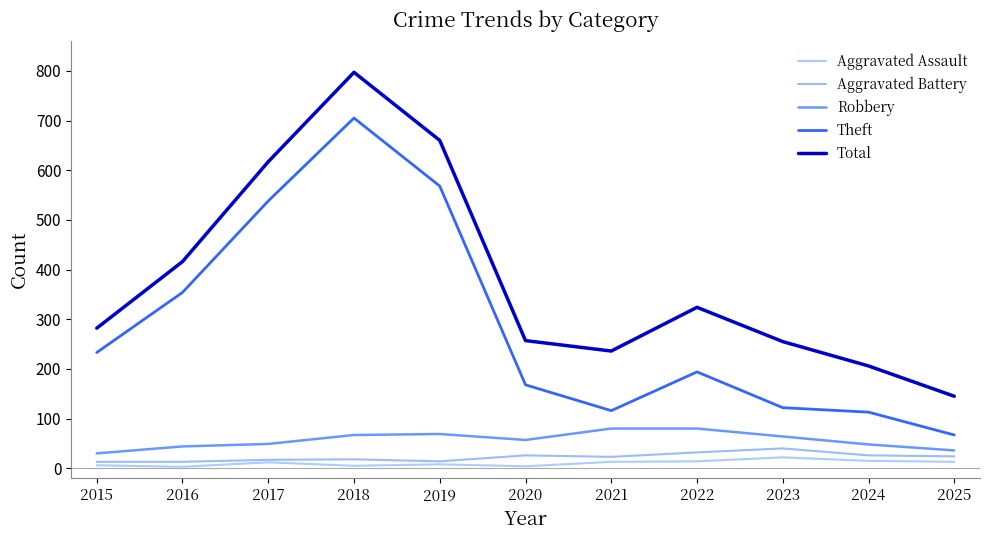

At how many categories does at least one series exceed 208?

9